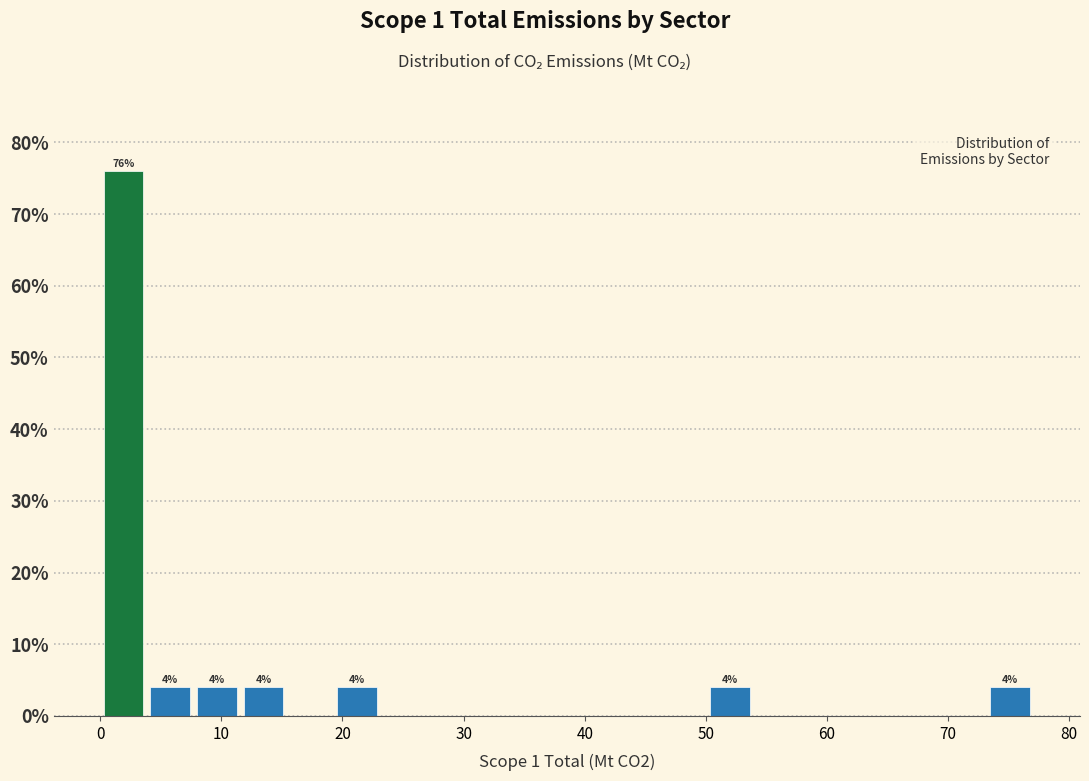

Around what value on the x-axis is the tallest bar? Give the approximate position of its centre, as read against the axis.

2